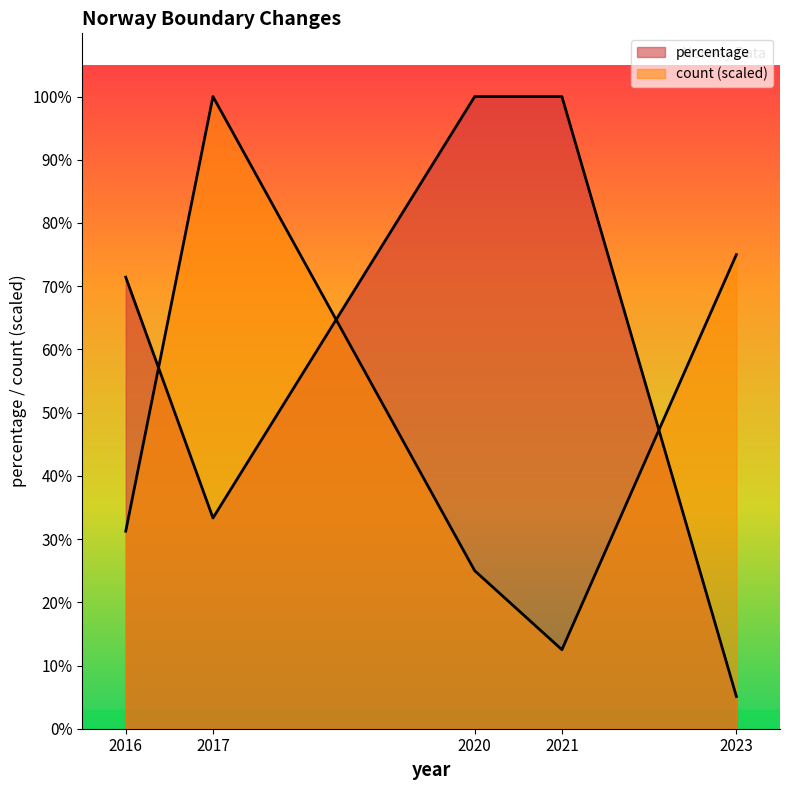

Where is the first local minimum for percentage?

2017